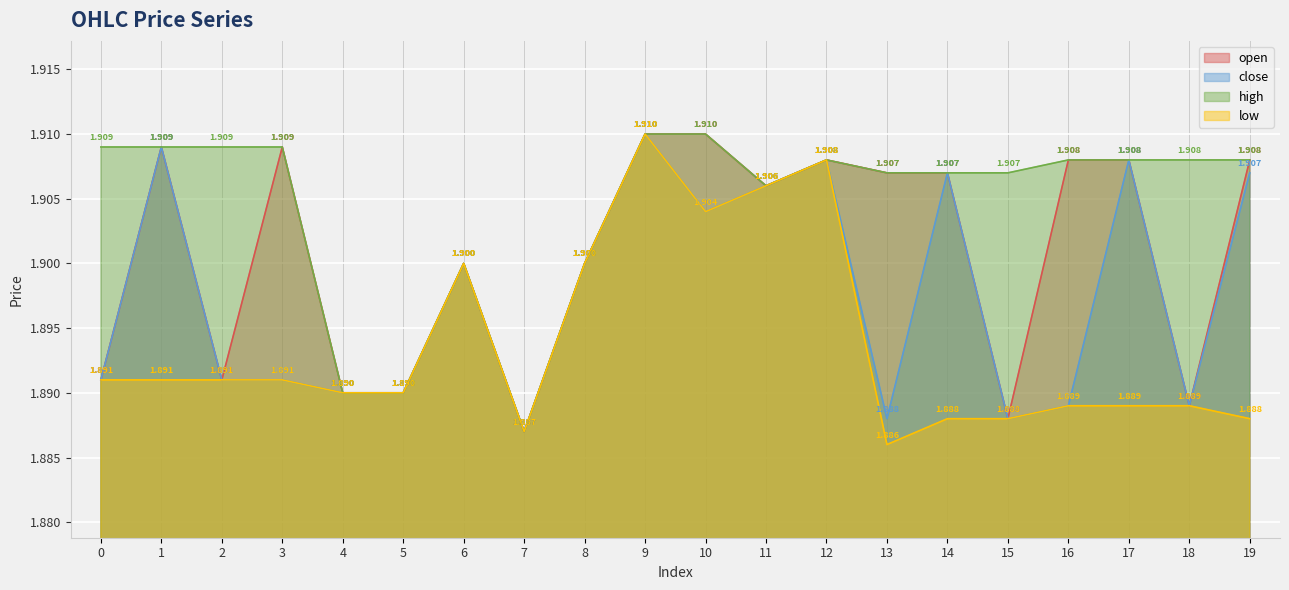

How many lines are shown in the chart?

4